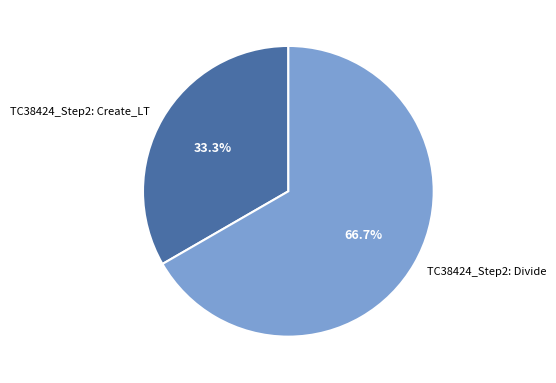

How many segments does this pie chart have?

2